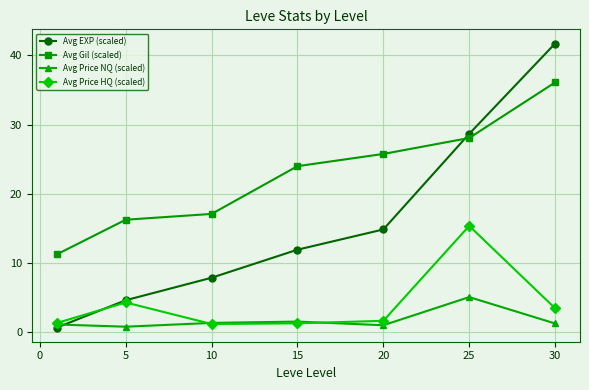

What is the value of the Avg Price HQ (scaled) point at the 5th from the left?

1.6